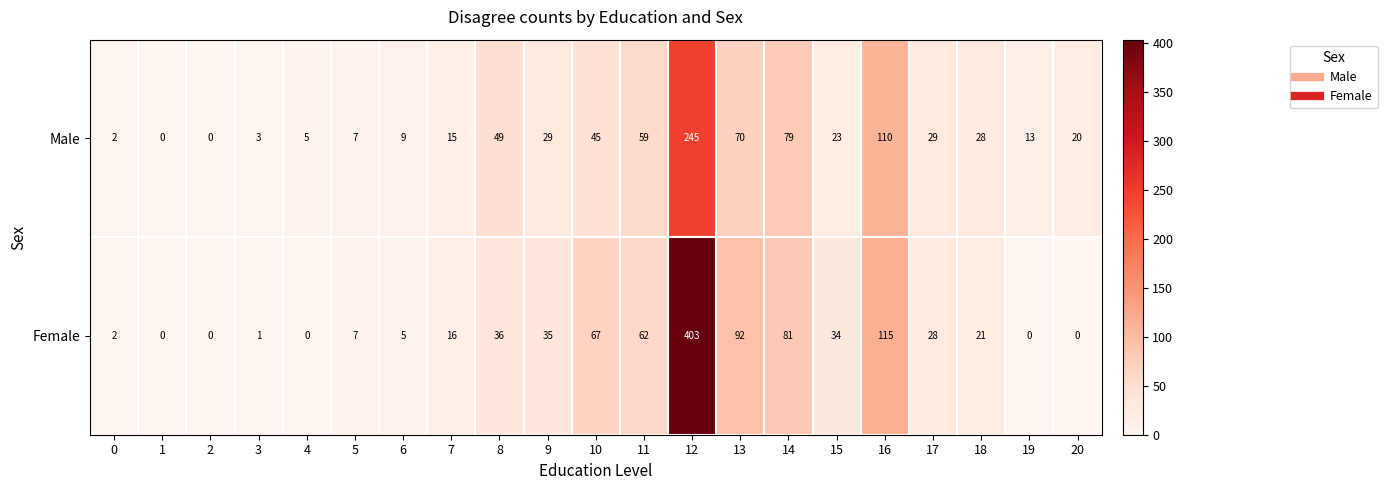

What is the spread (max minus min) of values at 16?

5